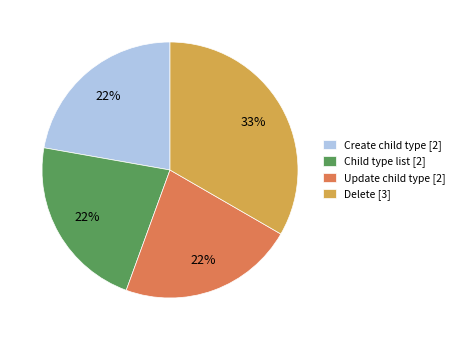

Do Child type list and Delete together represent more than half of the pie?

Yes